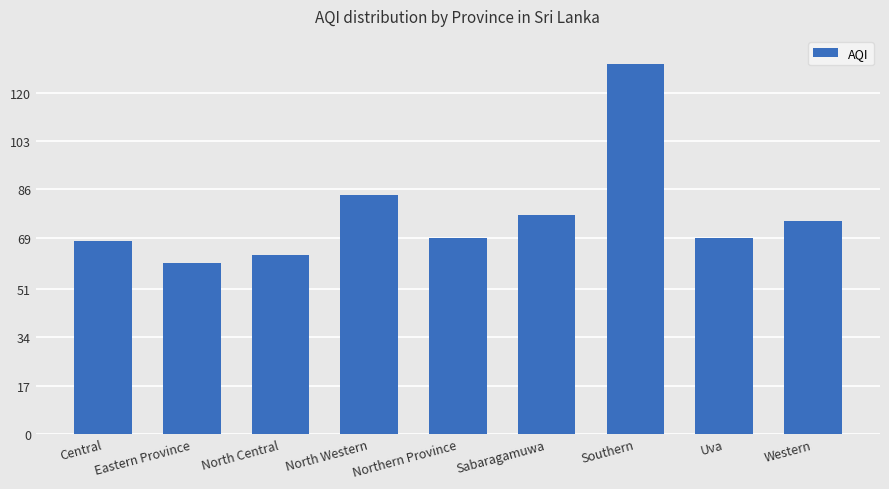

What is the value of the 7th bar from the left?

130